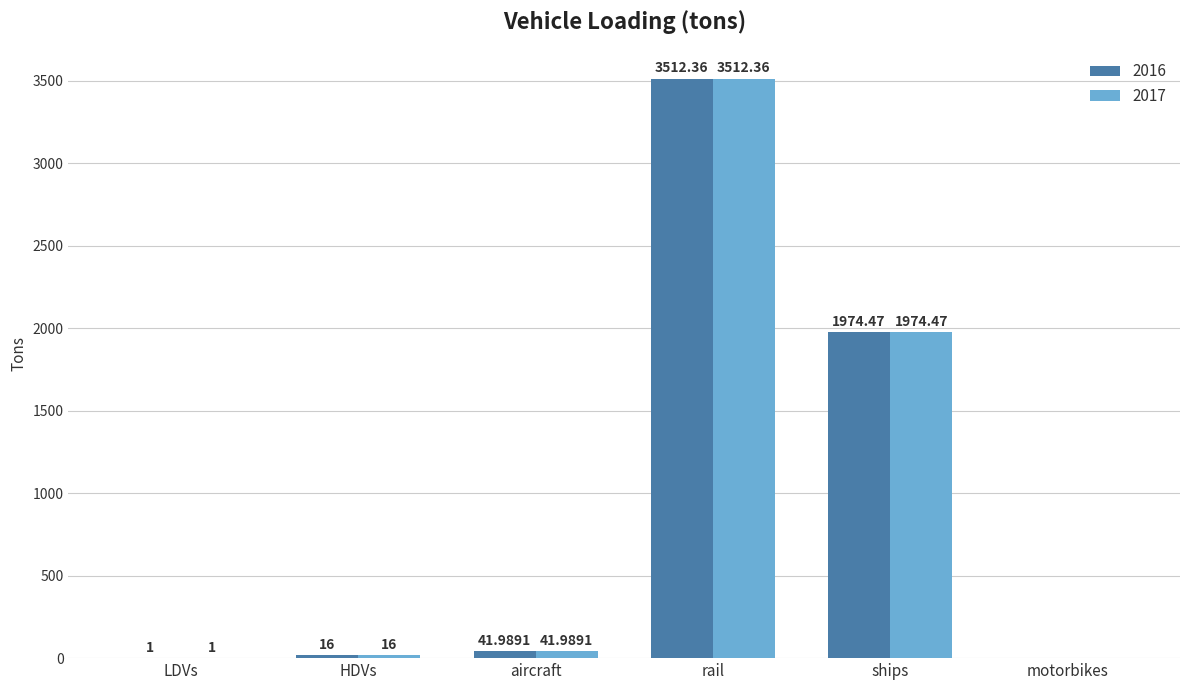

At which category is the sum across all series the highest?

rail